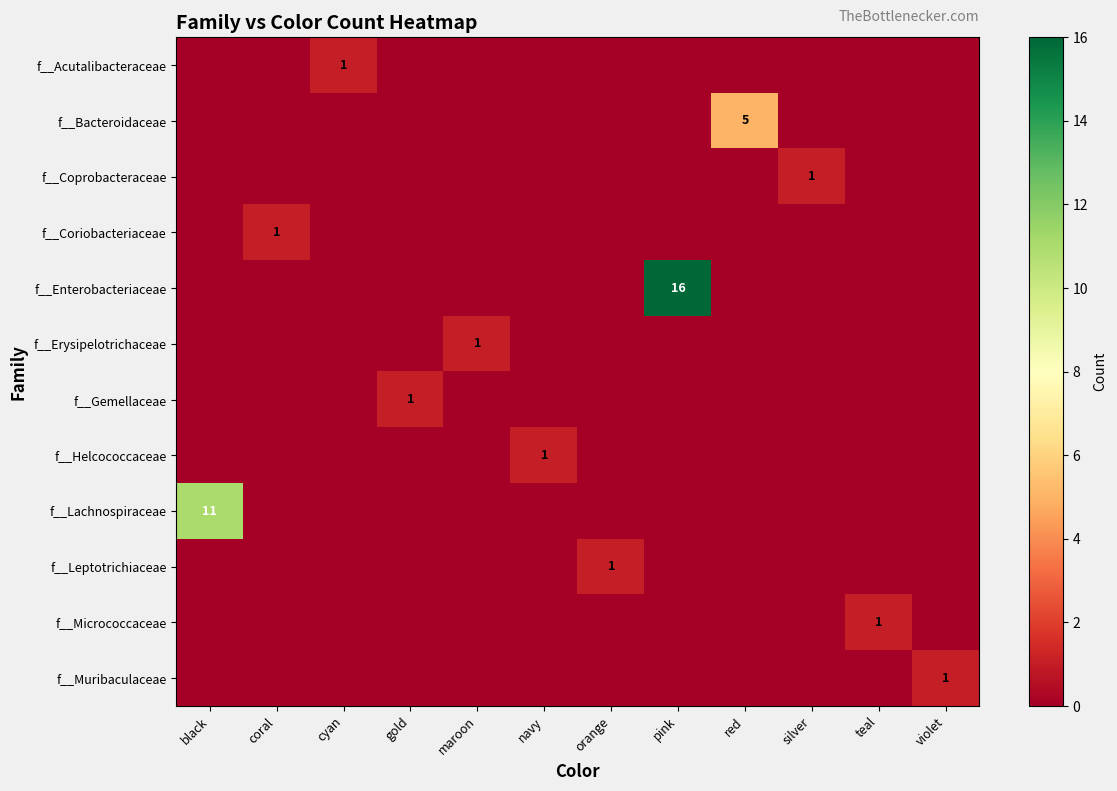

Between black and navy, which series saw the biggest shift?

f__Lachnospiraceae